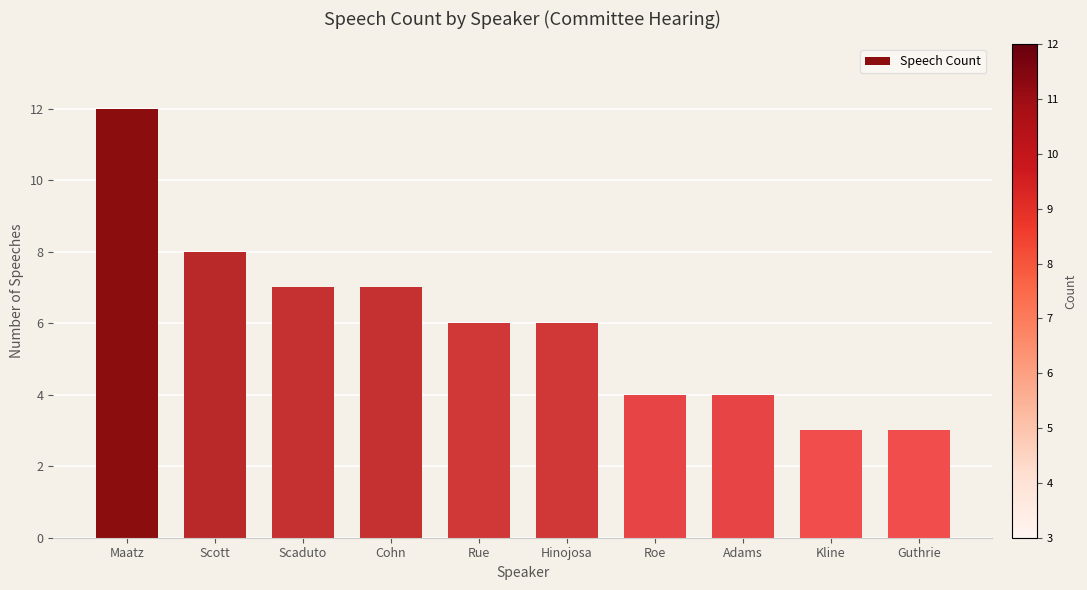

Reading left to right, what are all the values shown in this chart?

Maatz=12	Scott=8	Scaduto=7	Cohn=7	Rue=6	Hinojosa=6	Roe=4	Adams=4	Kline=3	Guthrie=3